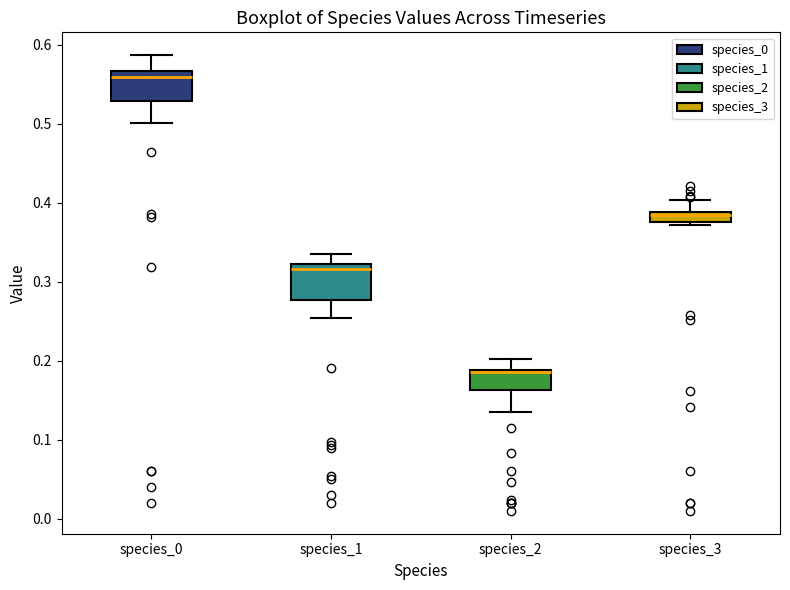

Where does the lower whisker of the box for species_1 end on the y-axis? The values are not printed on the chart, so give them approximately, as read against the axis.

0.25